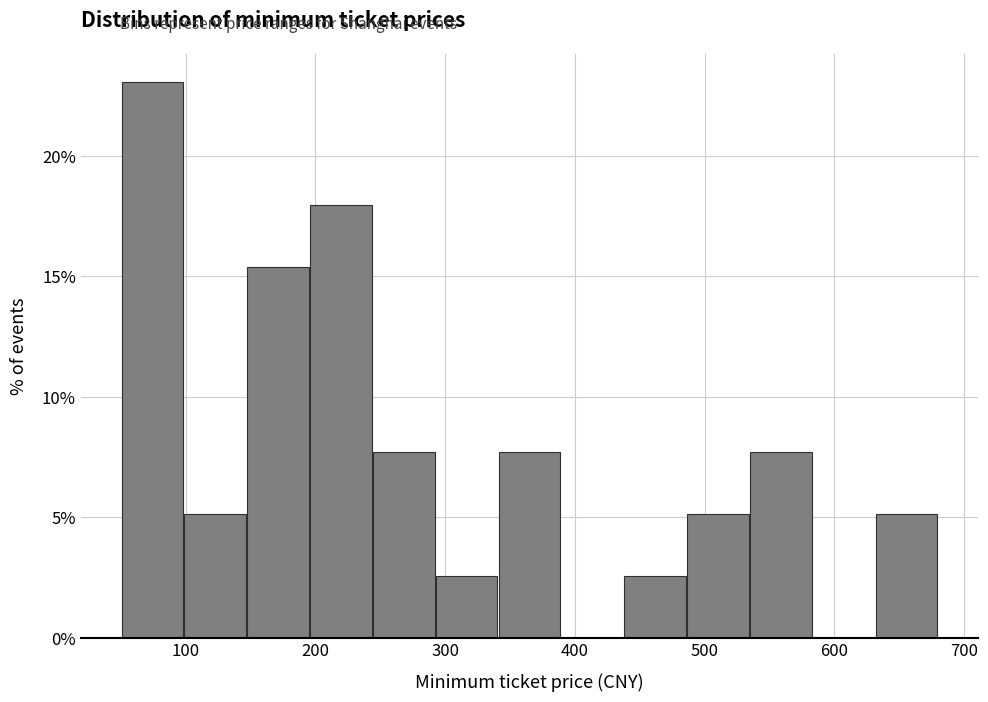

Reading left to right, transcribe this chart: for each bar, give the range it covers on the x-axis and its height. Neither the bar edges nor the heights are printed on the chart, so give them approximately, as read against the axes.

50 to 100: 23.0
100 to 150: 5.0
150 to 200: 15.5
200 to 240: 18.0
240 to 290: 7.5
290 to 340: 2.5
340 to 390: 7.5
390 to 440: 0
440 to 490: 2.5
490 to 530: 5.0
530 to 580: 7.5
580 to 630: 0
630 to 680: 5.0